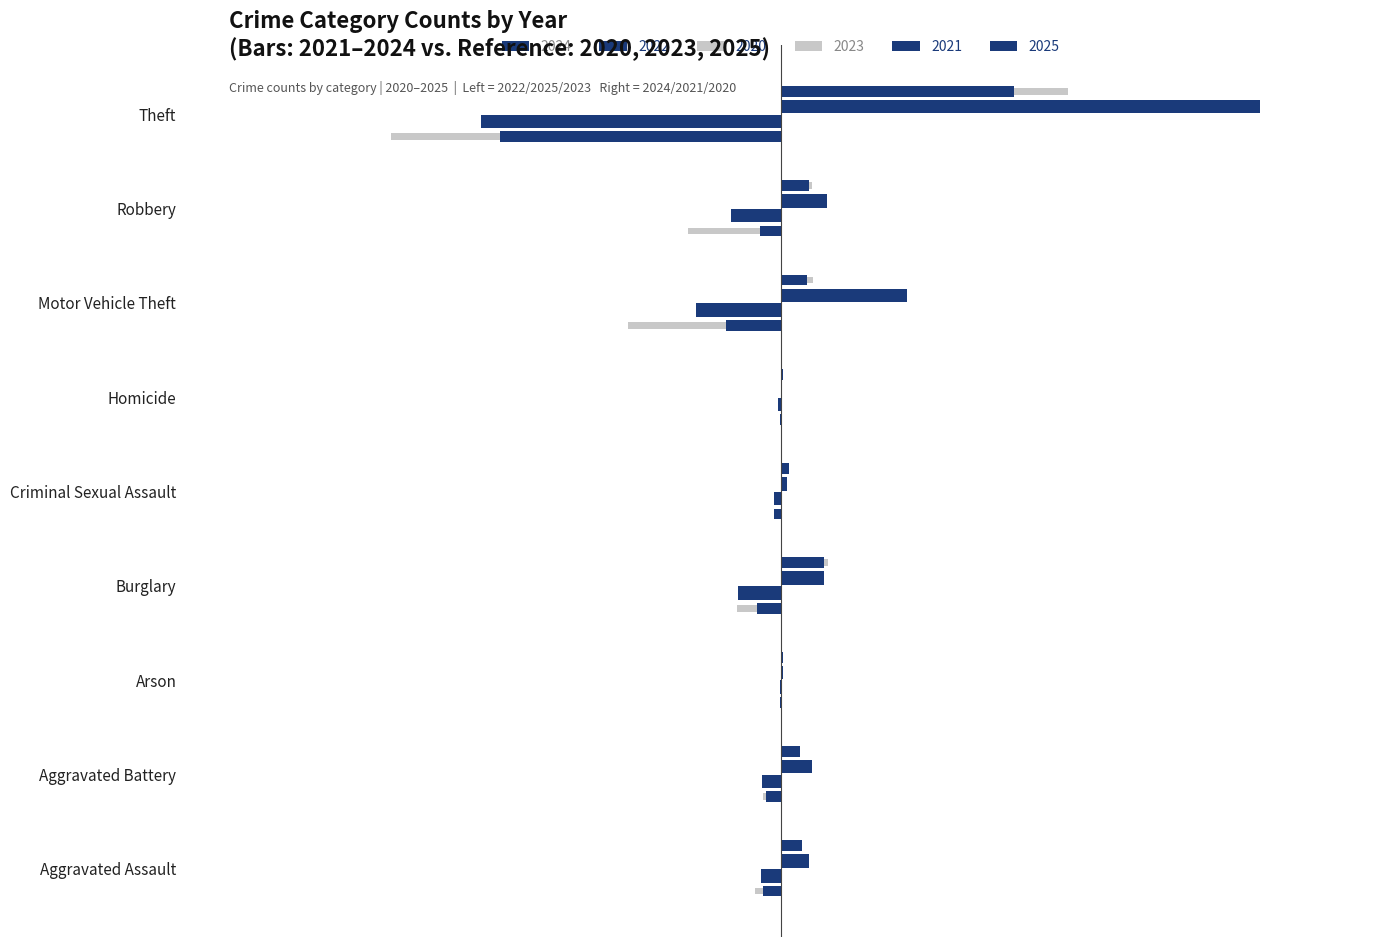

What is the difference between the maximum and minimum values in the 2023 series?

1196